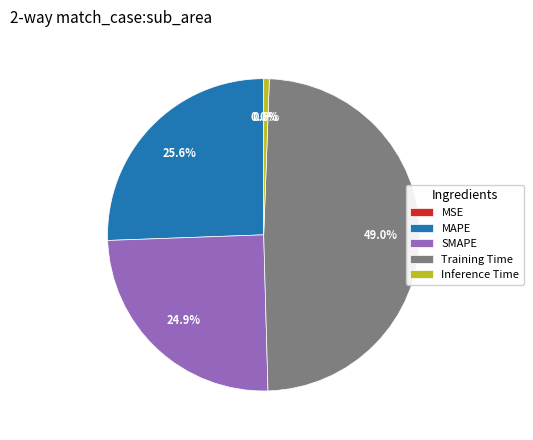

Which category has the biggest portion of the pie?

Training Time